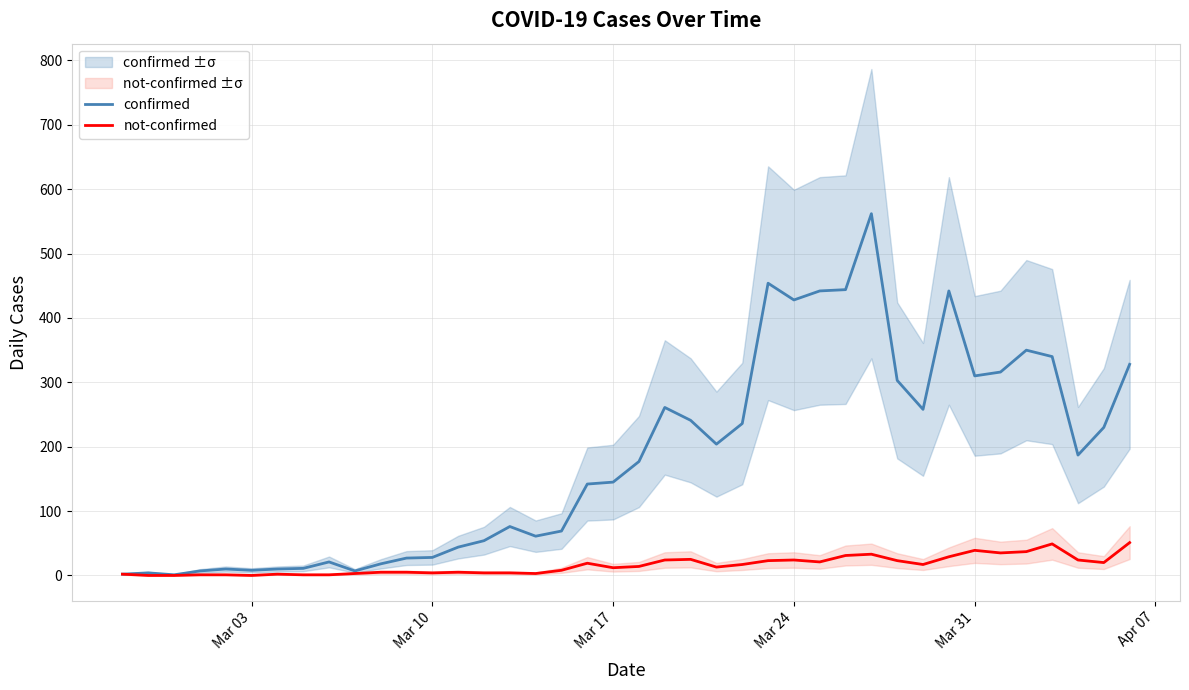

What is the lowest value of the confirmed series?

1